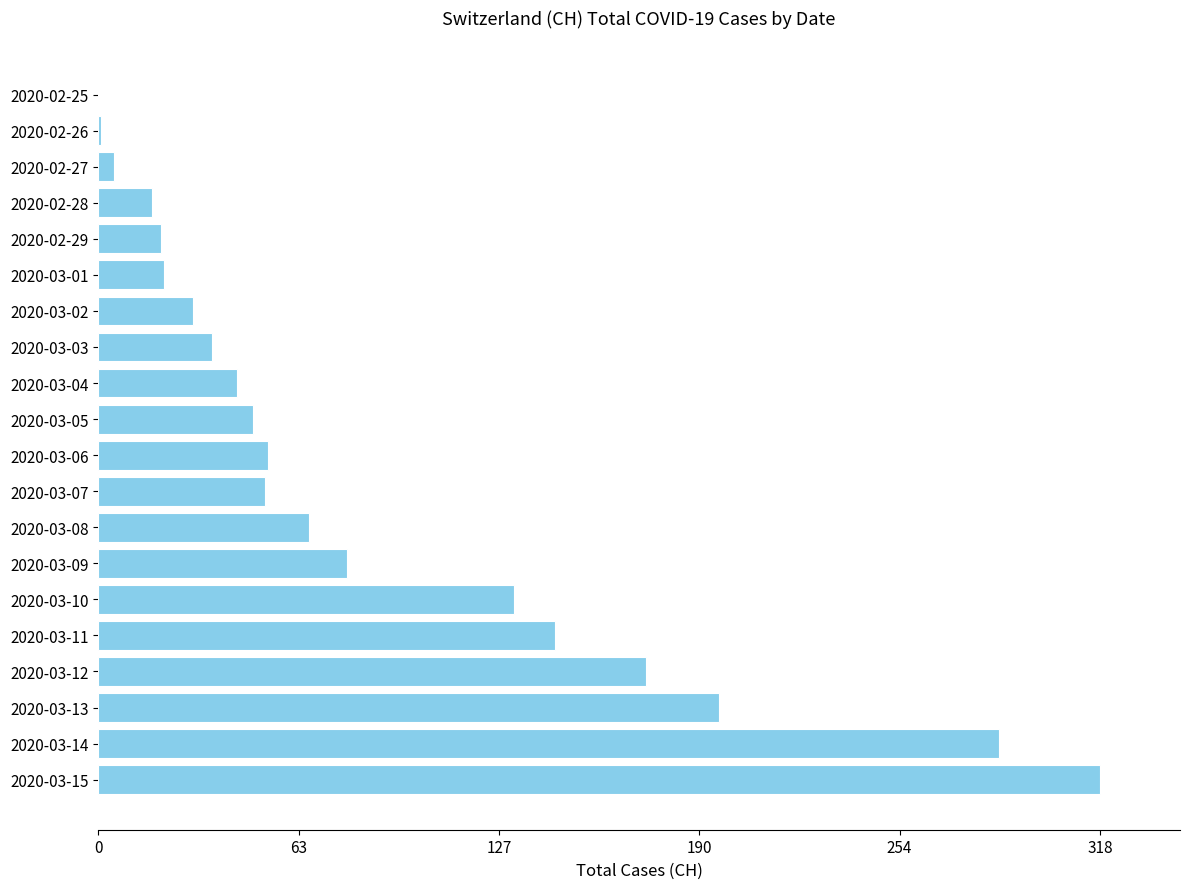

Count the number of data series in this chart.

1